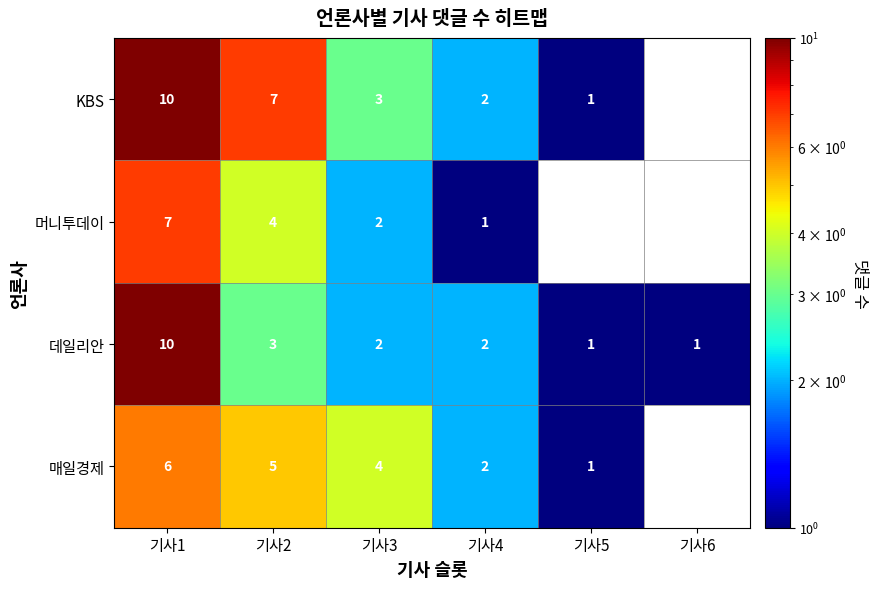

Is the value of 데일리안 at 기사6 greater than the value of 머니투데이 at 기사1?

No